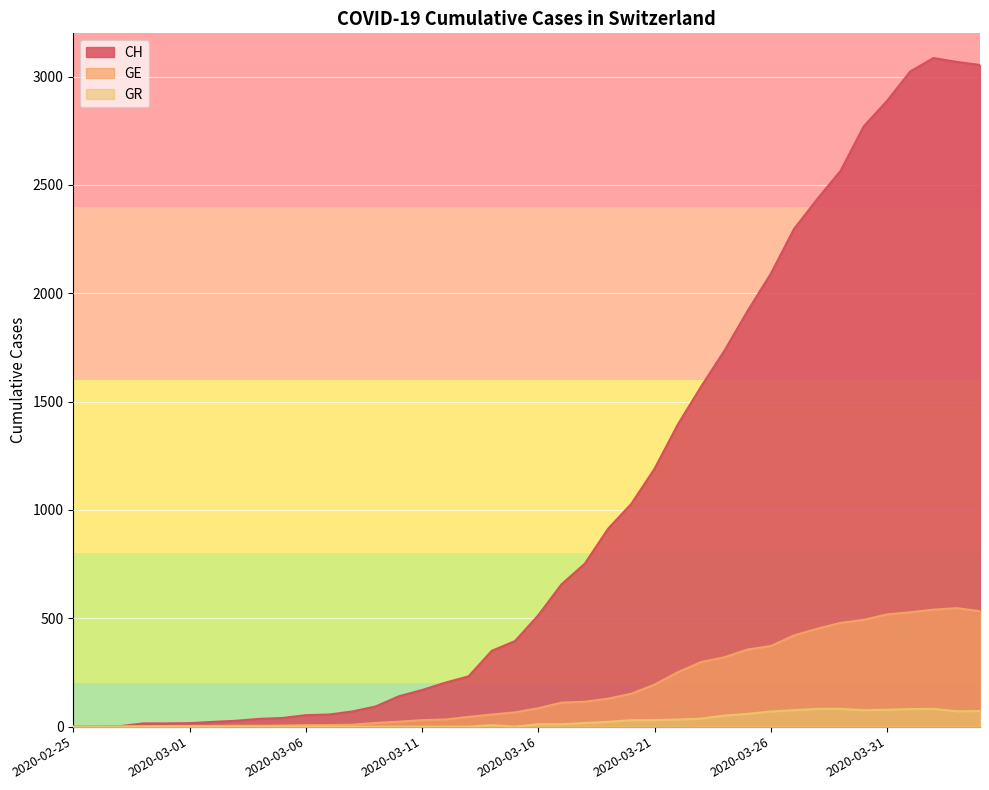

What is the spread (max minus min) of values at 2020-04-02?

3004